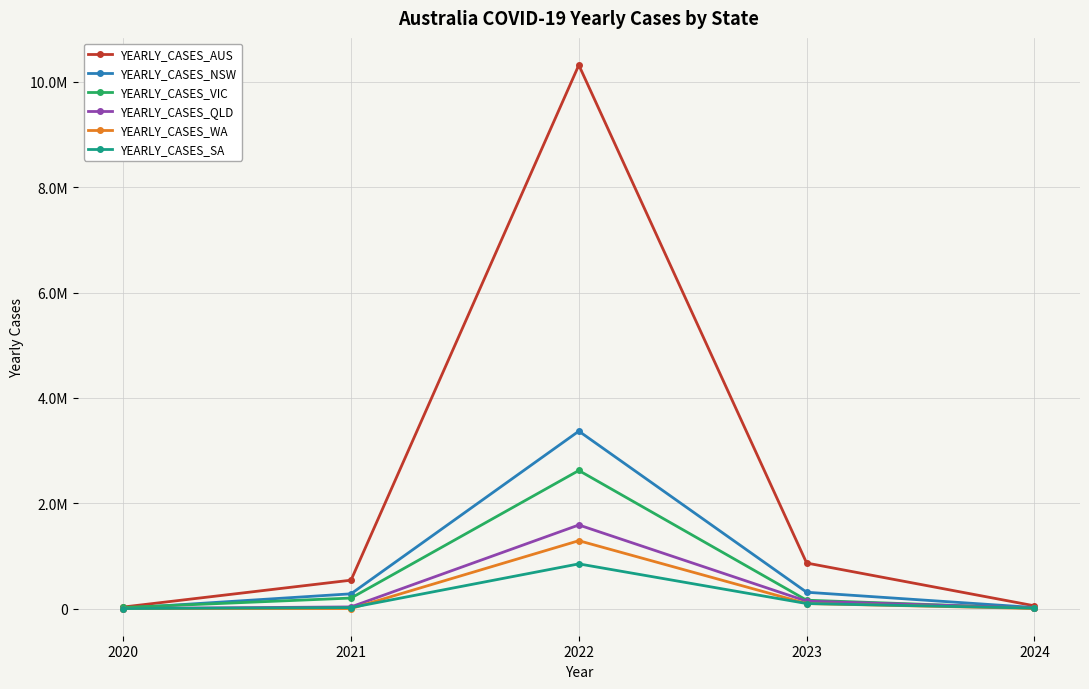

Is the value of YEARLY_CASES_QLD at 2020 greater than the value of YEARLY_CASES_SA at 2022?

No